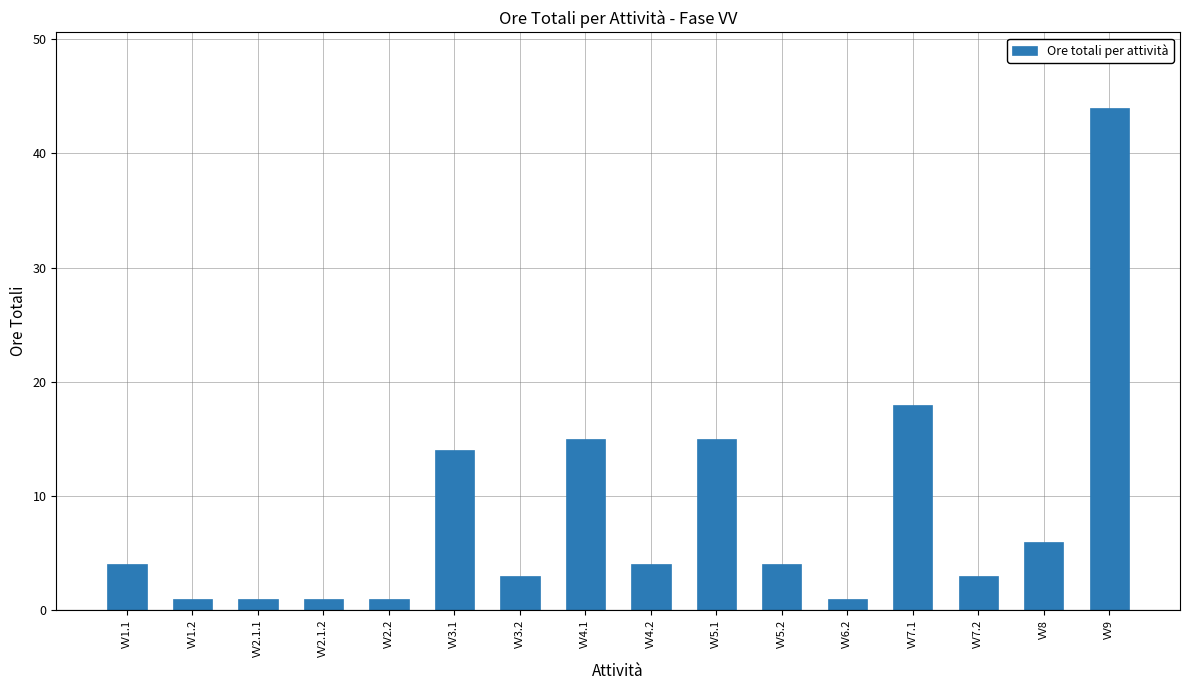

What is the label of the 2nd bar from the left?

VV1.2